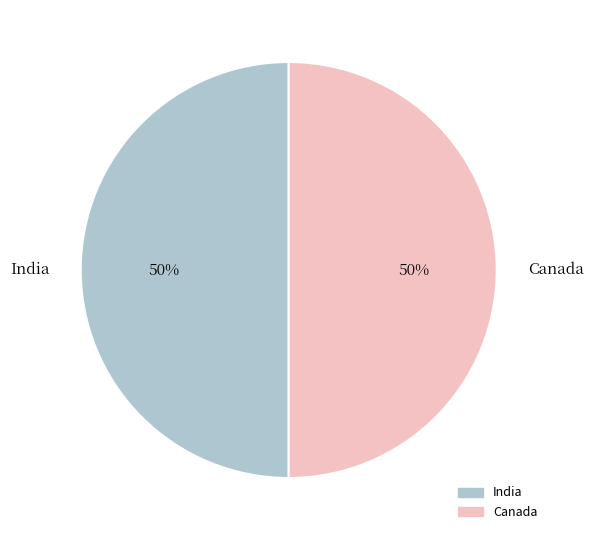

To the nearest percent, what is the difference between the Canada and India slice percentages?

0%